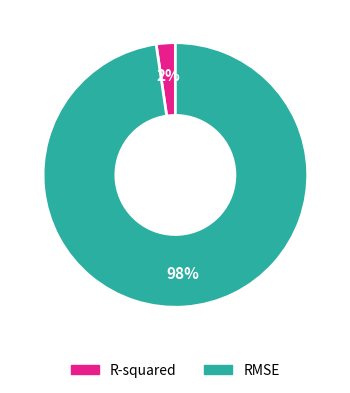

Which slice is the smallest?

R-squared